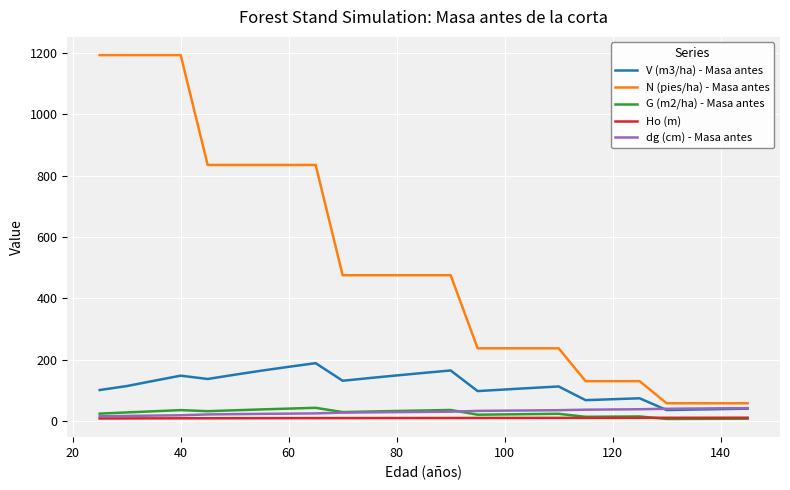

What is the maximum value shown in the chart?

1191.9